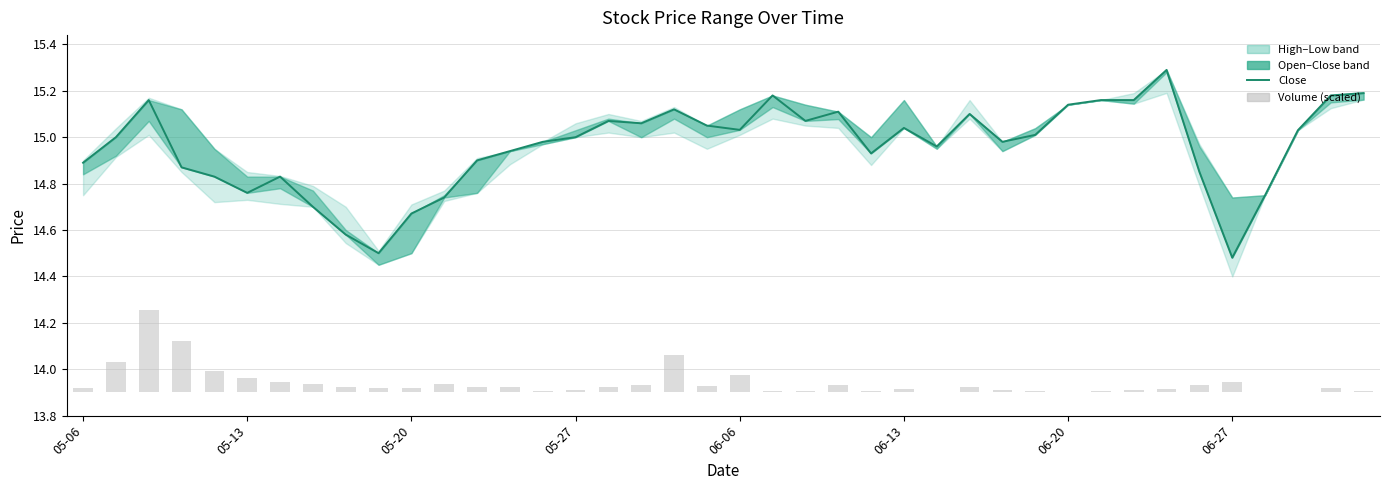

Rank the series by their maximum value, from lowest to highest.

Volume (scaled), Close